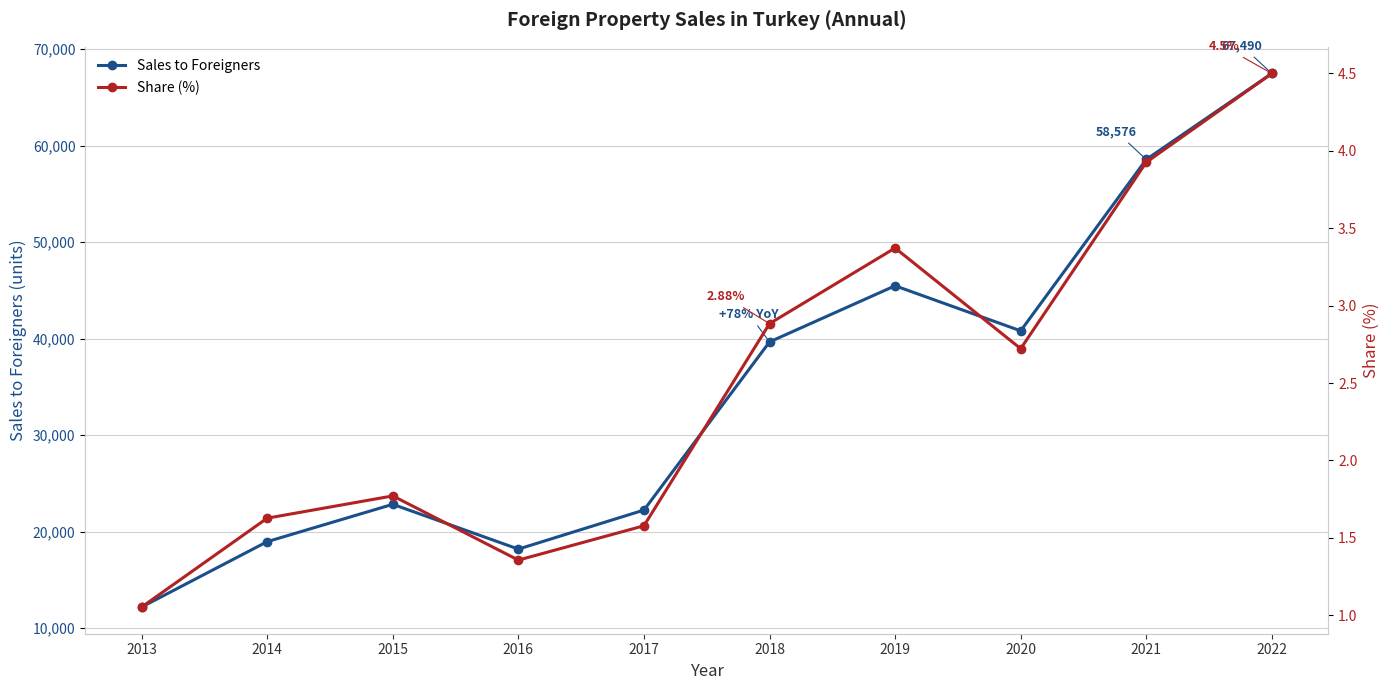

True or false: Share (%) has a value of 0.6 at 2013.

False